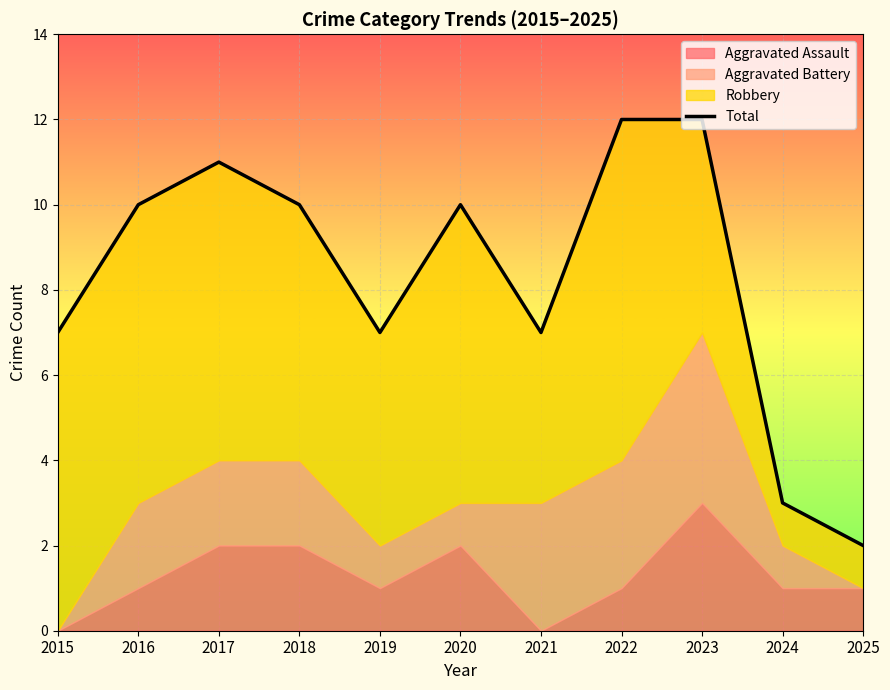

What is the smallest value displayed?

2